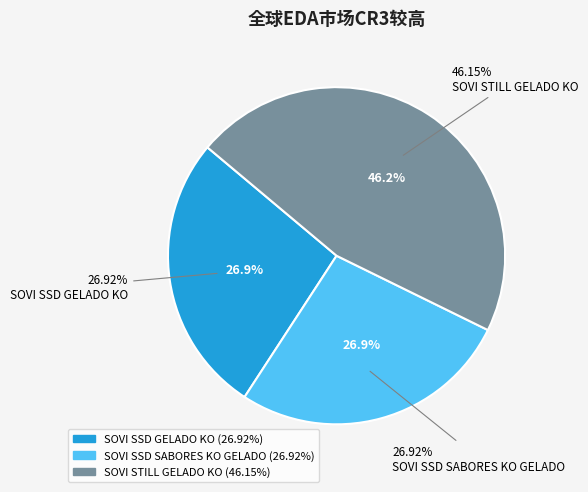

Which slice is the largest?

SOVI STILL GELADO KO